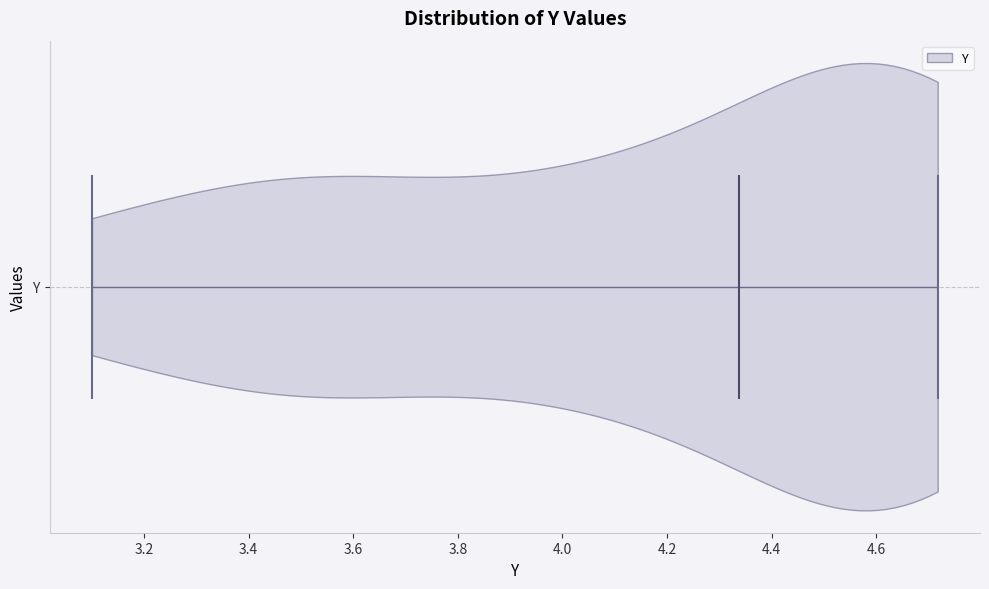

Where does the median line of the violin for Y sit on the x-axis? The values are not printed on the chart, so give them approximately, as read against the axis.

4.34